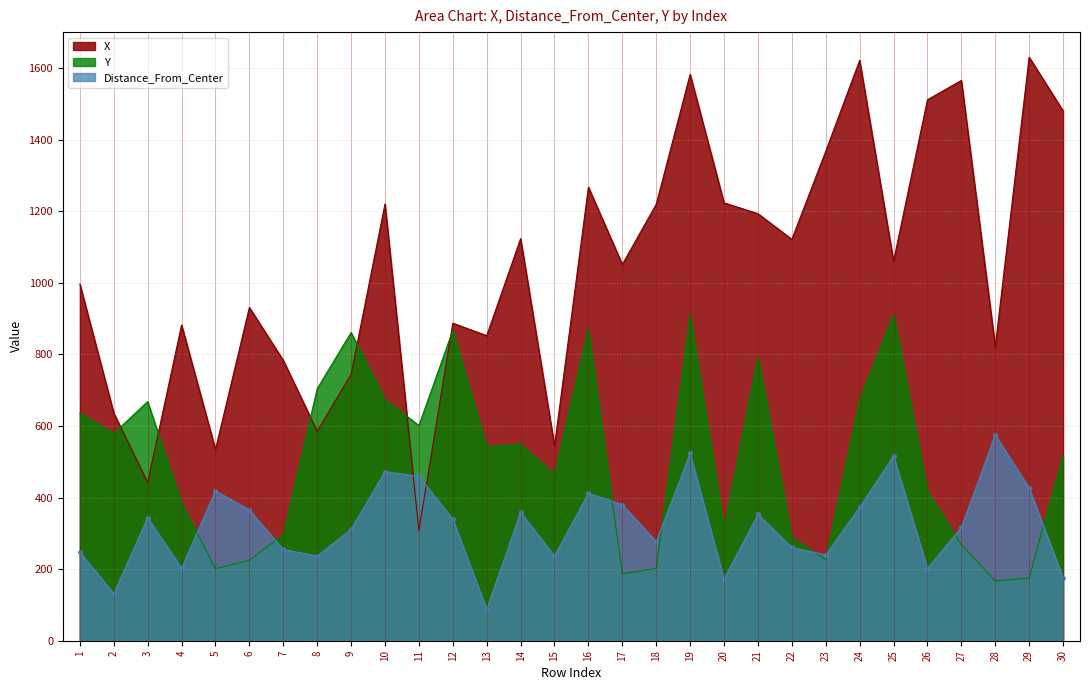

True or false: Distance_From_Center has a value of 412.0 at 16.

True